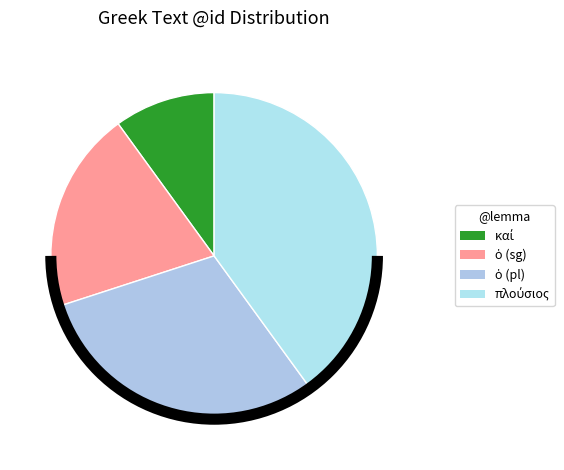

How many slices are in this pie chart?

4